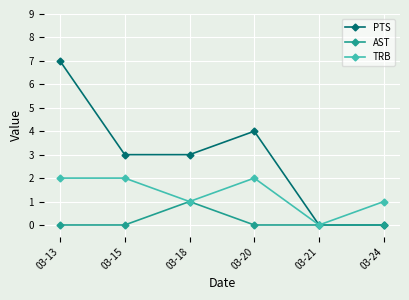

Reading left to right, list all the values displayed in this chart.

PTS: 7	3	3	4	0	0
AST: 0	0	1	0	0	0
TRB: 2	2	1	2	0	1